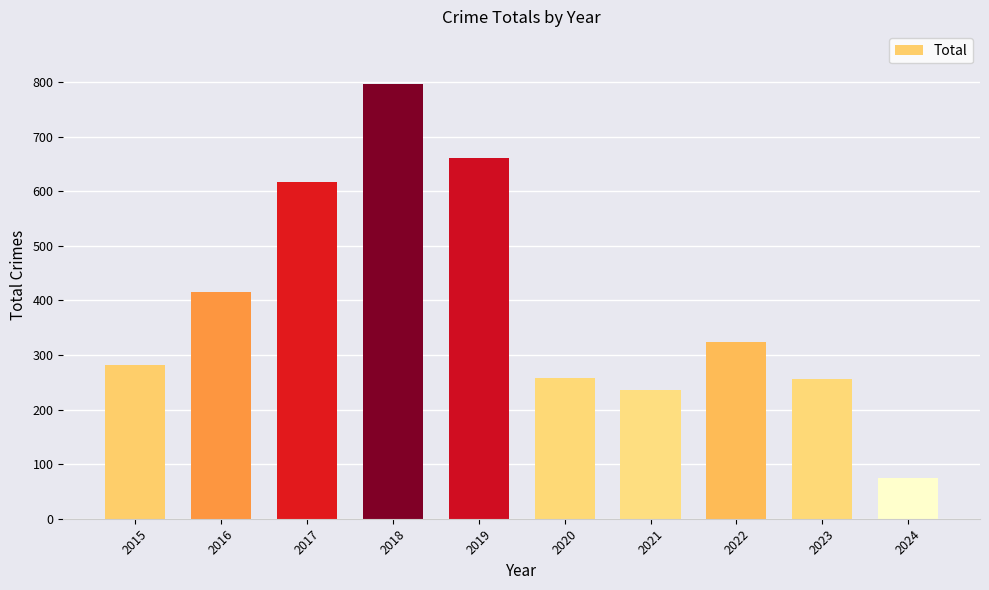

Which category has the highest value across all series?

2018